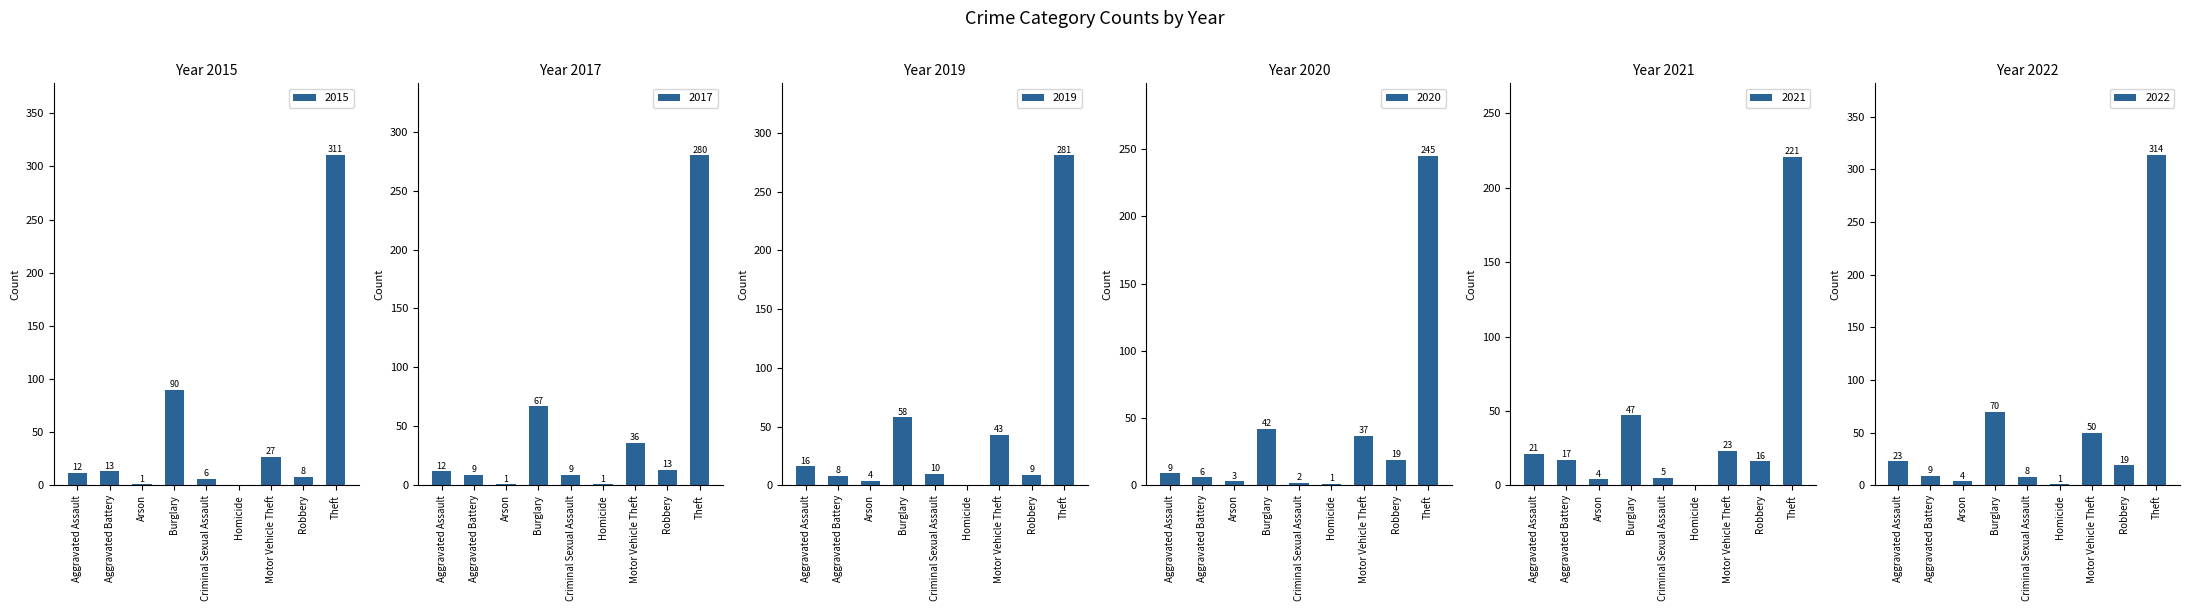

At which label is 2015 closest to 155?

Burglary